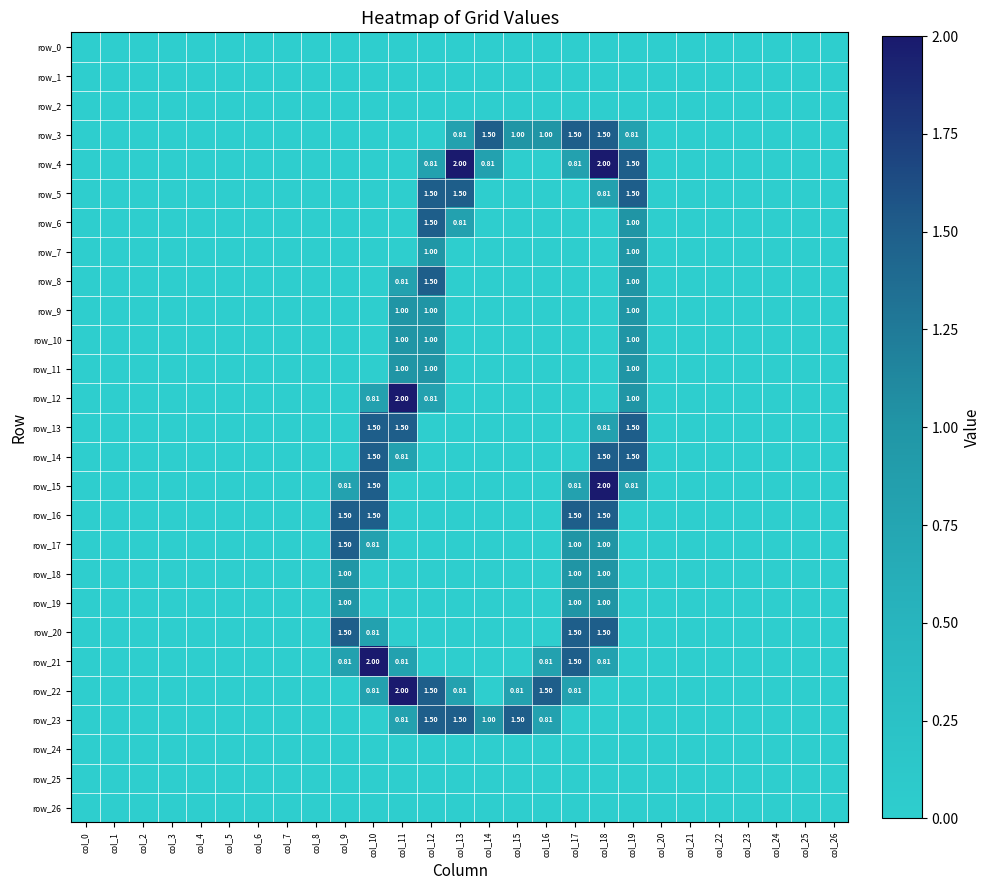

The row_22 series shows 0.0 at col_1. True or false?

True